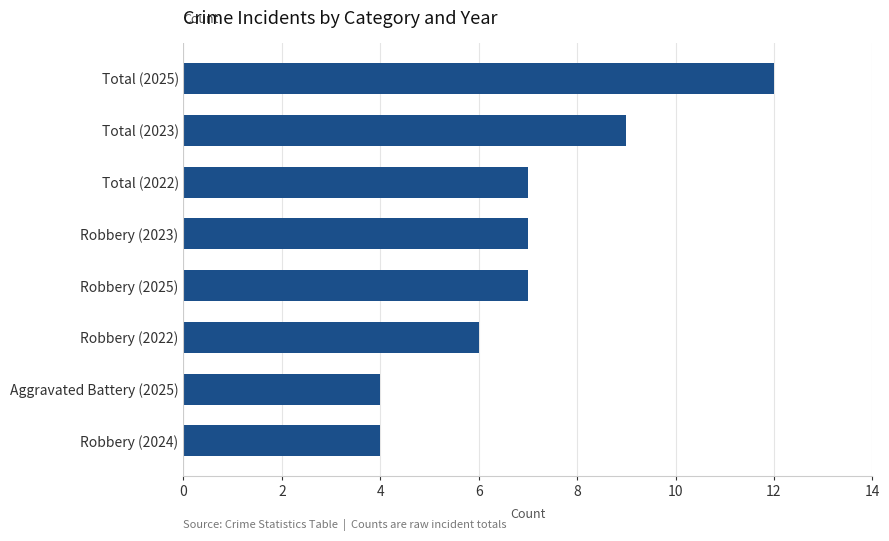

The value at Robbery (2022) is 10. True or false?

False